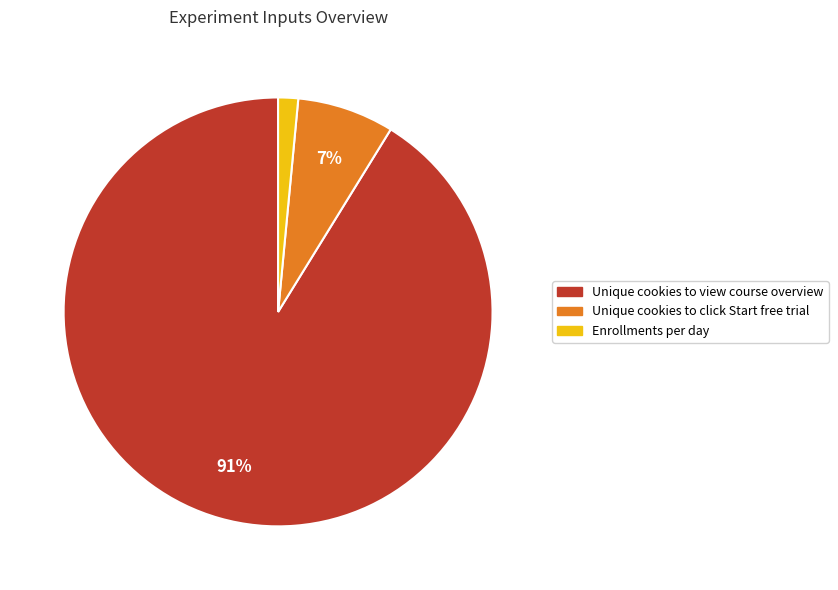

The Unique cookies to view course overview slice represents 91% of the pie. True or false?

True